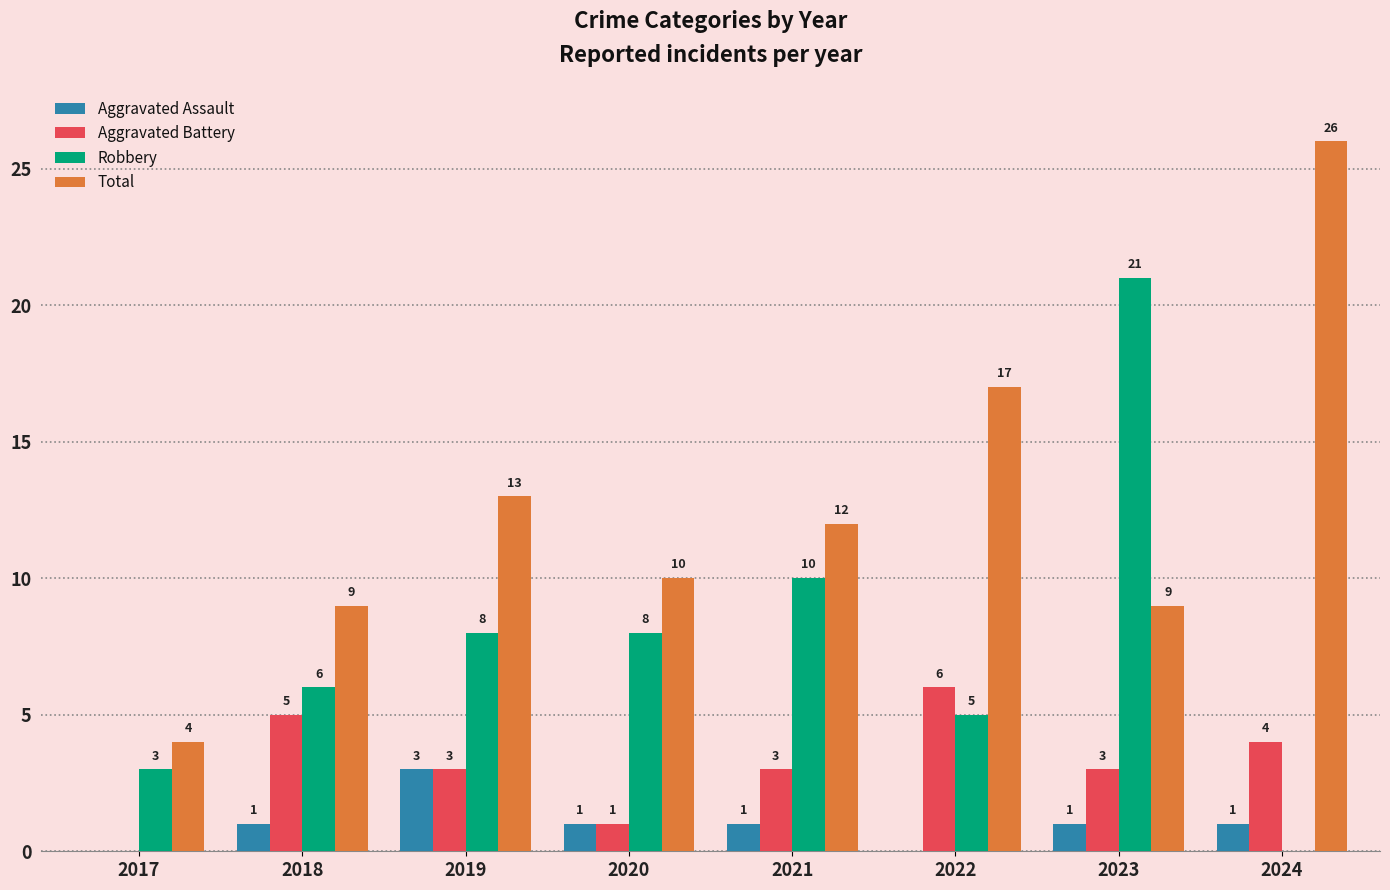

What are all the series names shown in the legend?

Aggravated Assault, Aggravated Battery, Robbery, Total